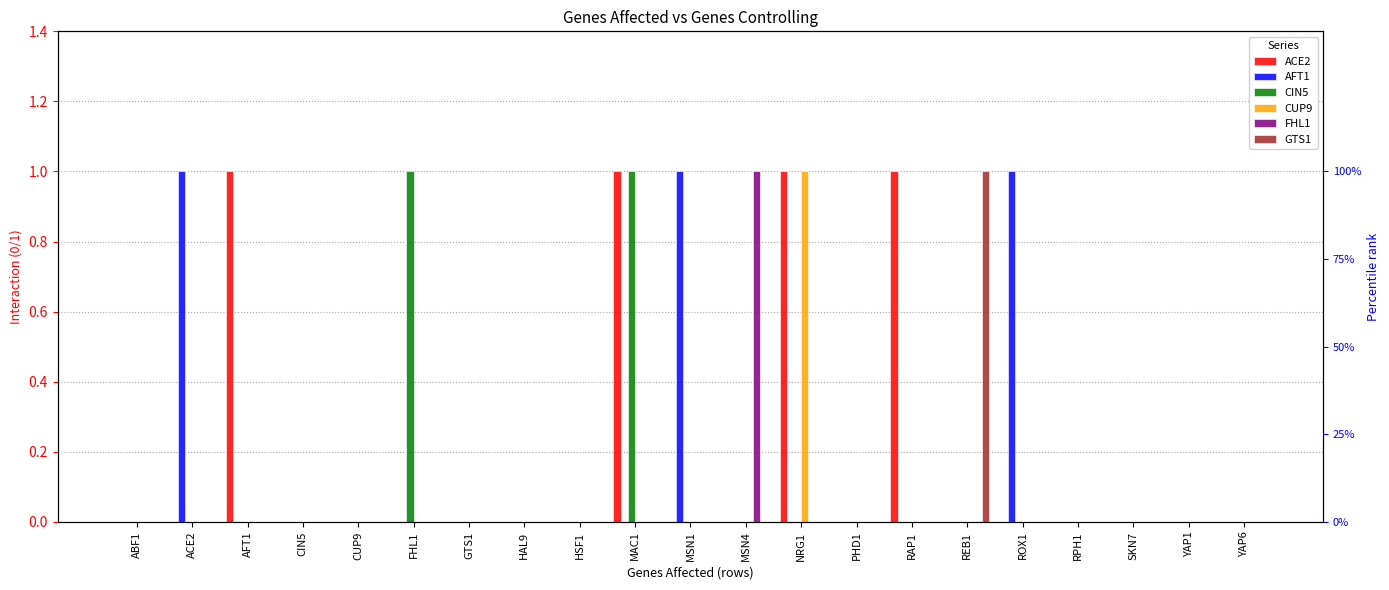

Which category has the highest value in the ACE2 series?

AFT1